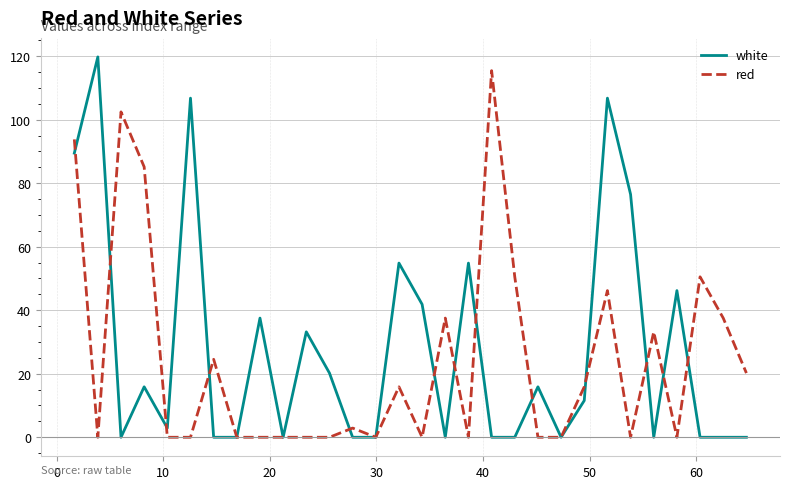

What is the maximum value for red?

115.4